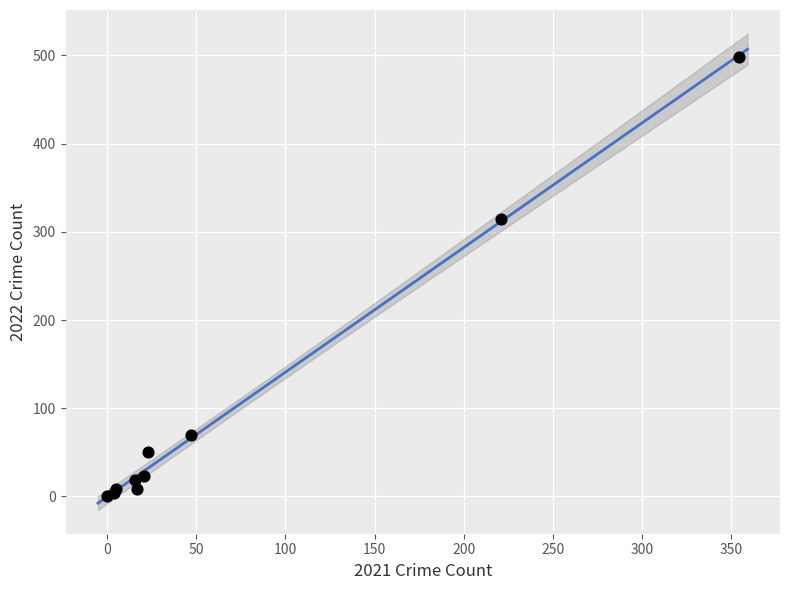

What Y value in the scatter plot is closest to 249?

314